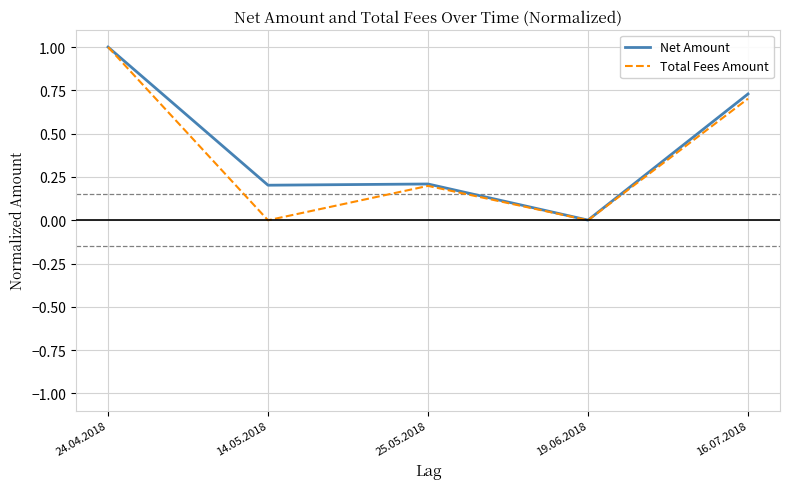

What position from the right is 24.04.2018?

5